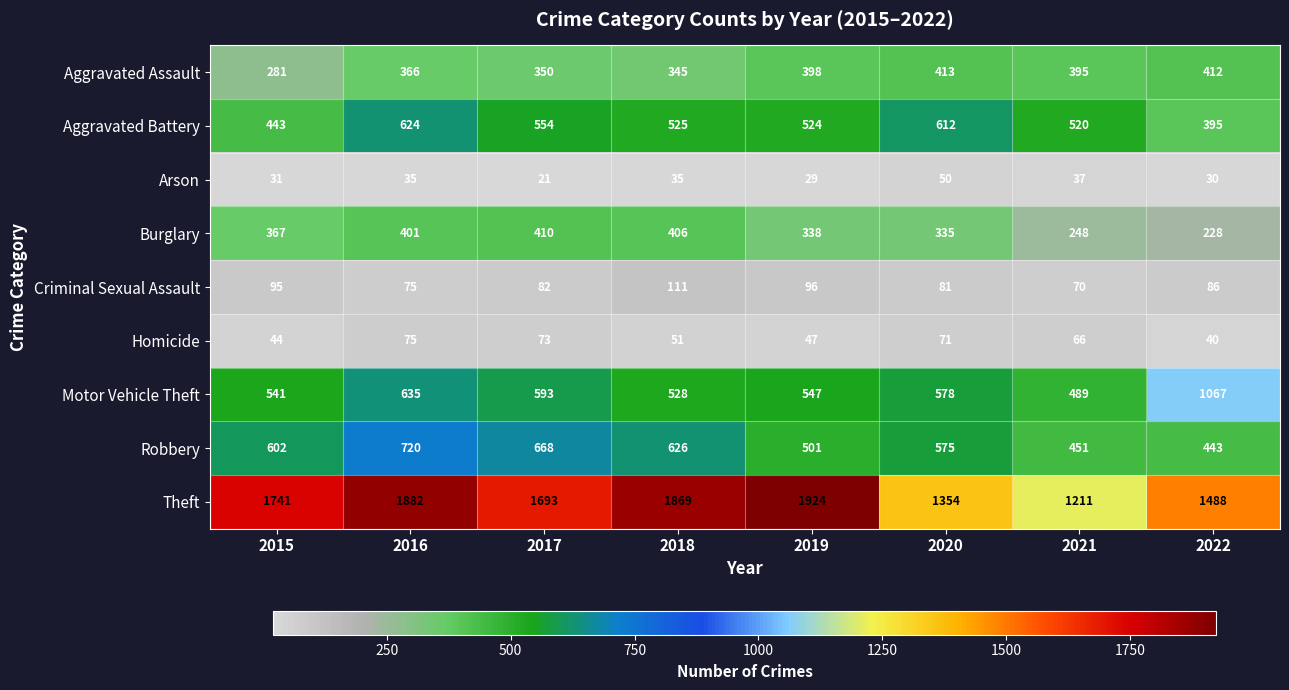

List the series in order of their peak value, lowest first.

Arson, Homicide, Criminal Sexual Assault, Burglary, Aggravated Assault, Aggravated Battery, Robbery, Motor Vehicle Theft, Theft